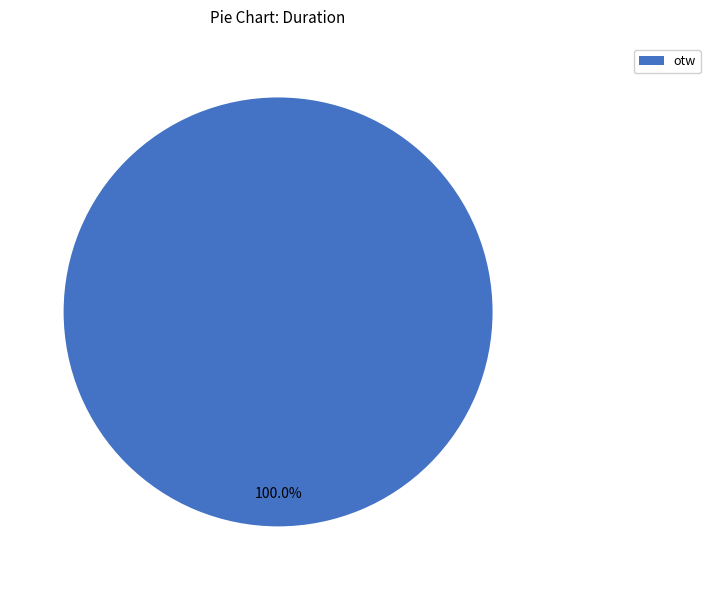

How many segments does this pie chart have?

1